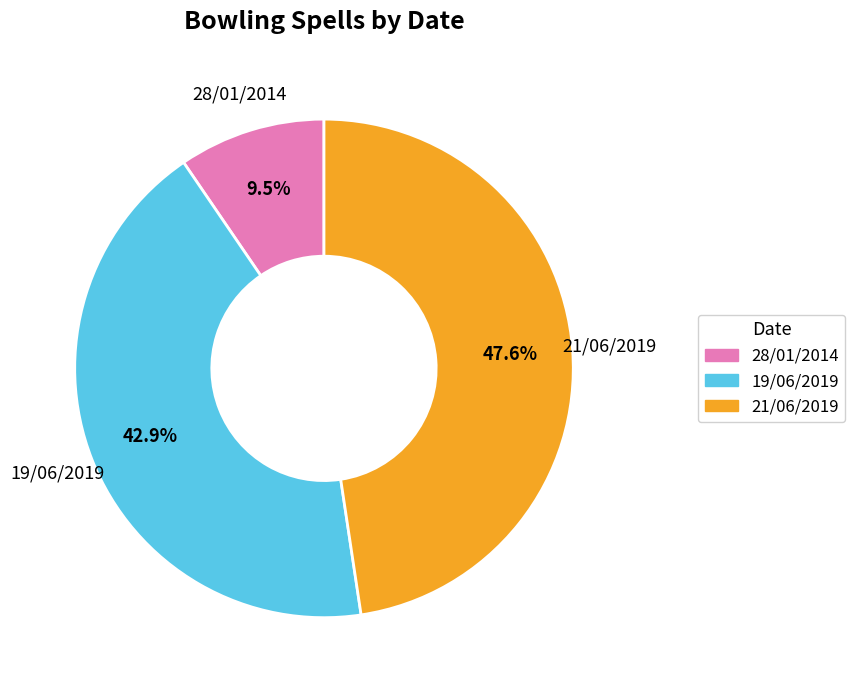

Which slice is the largest?

21/06/2019